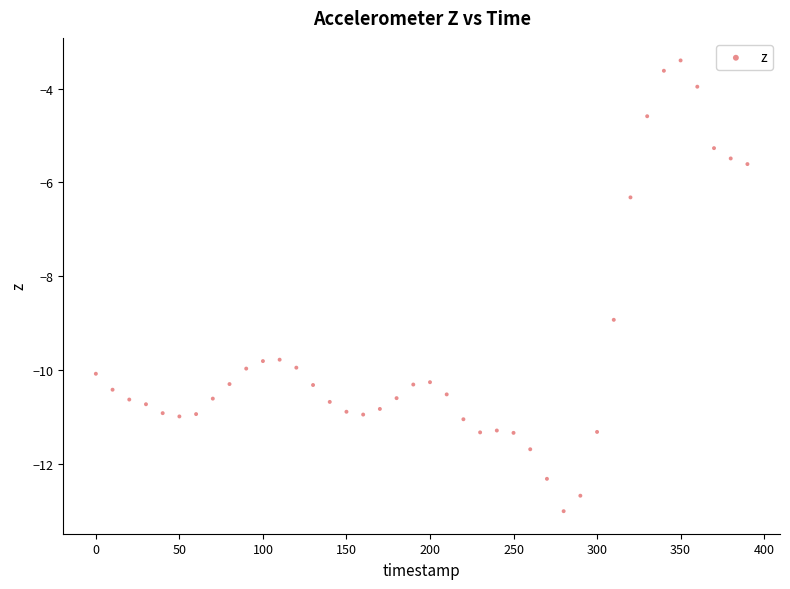

What is the range of Y values (max minus min)?

9.6